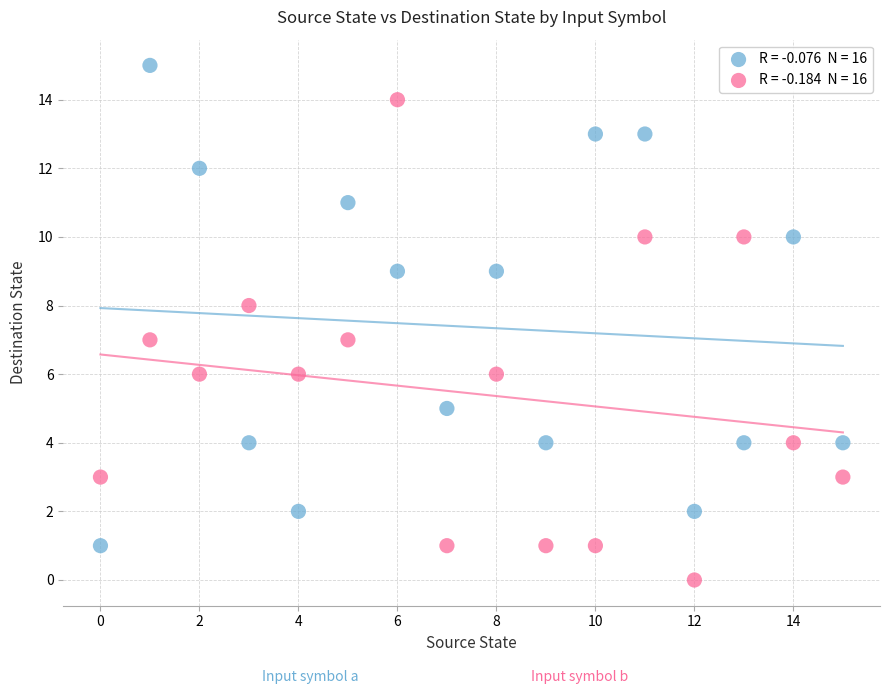

Across all data points, what is the range of Y values (max minus min)?

15